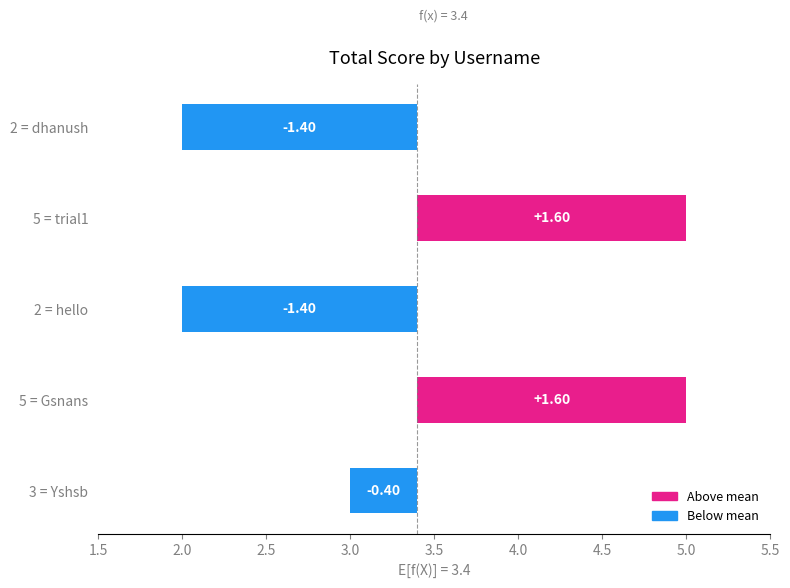

Where does the data first go above 0?

5 = Gsnans